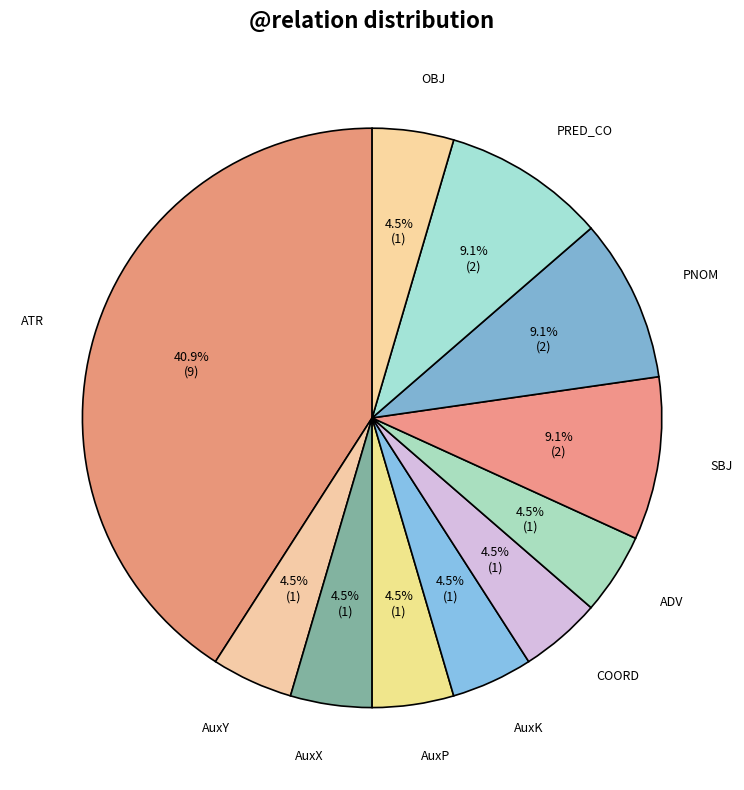

Does any single category account for the majority?

No